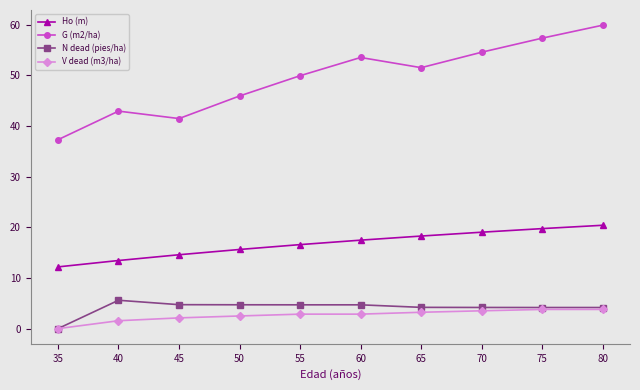

True or false: Ho (m) and G (m2/ha) cross at least once.

False